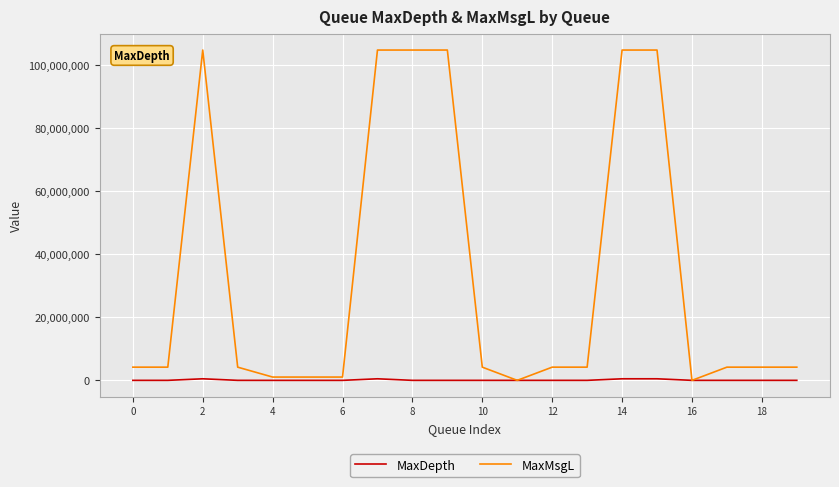

Which series has the largest range (max minus min)?

MaxMsgL